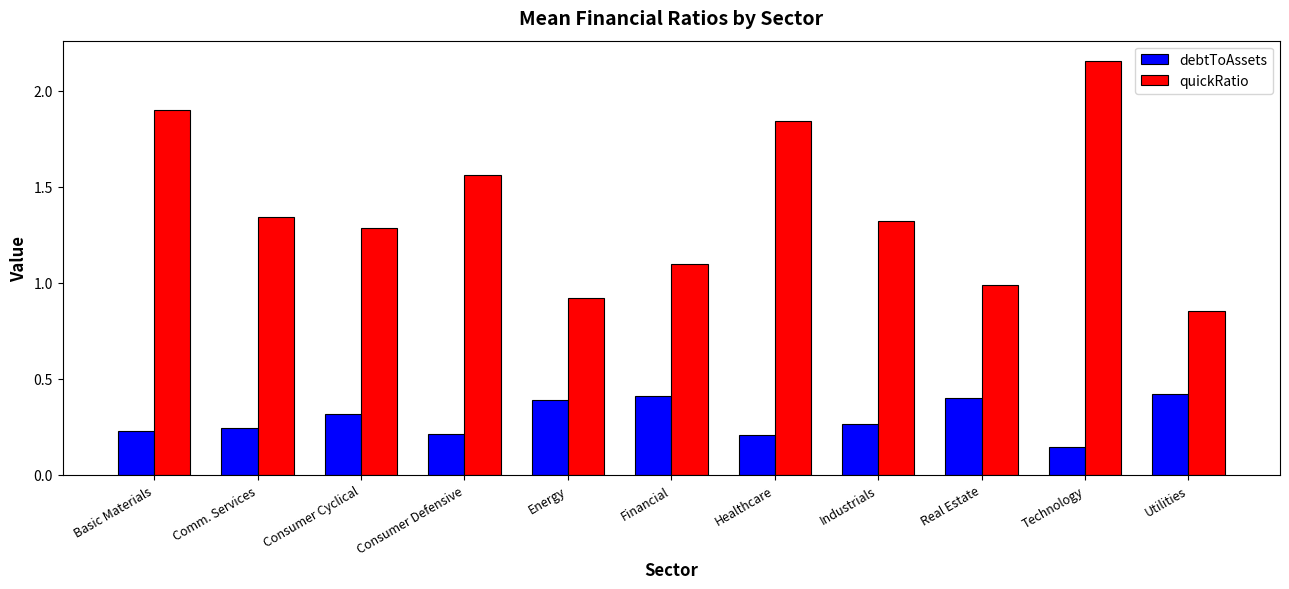

At which label does debtToAssets reach its minimum?

Technology